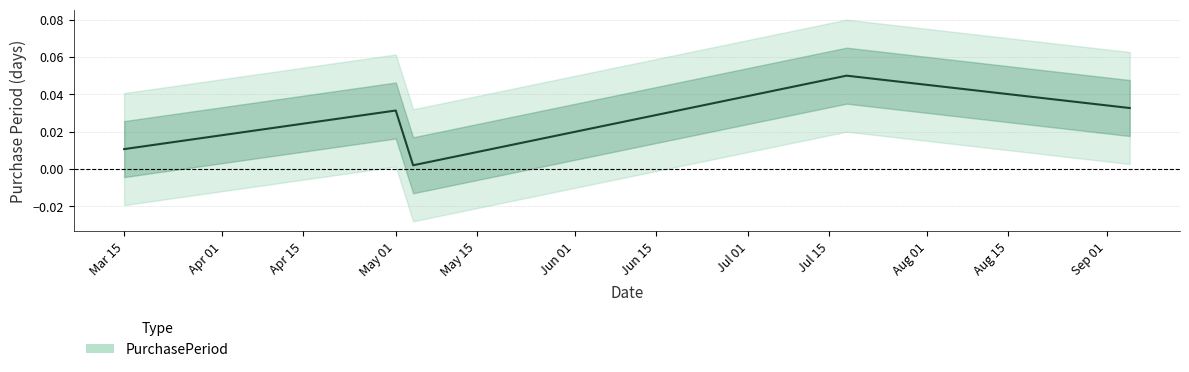

Between 2017-05-04 and 2017-05-01, which is larger?

2017-05-01